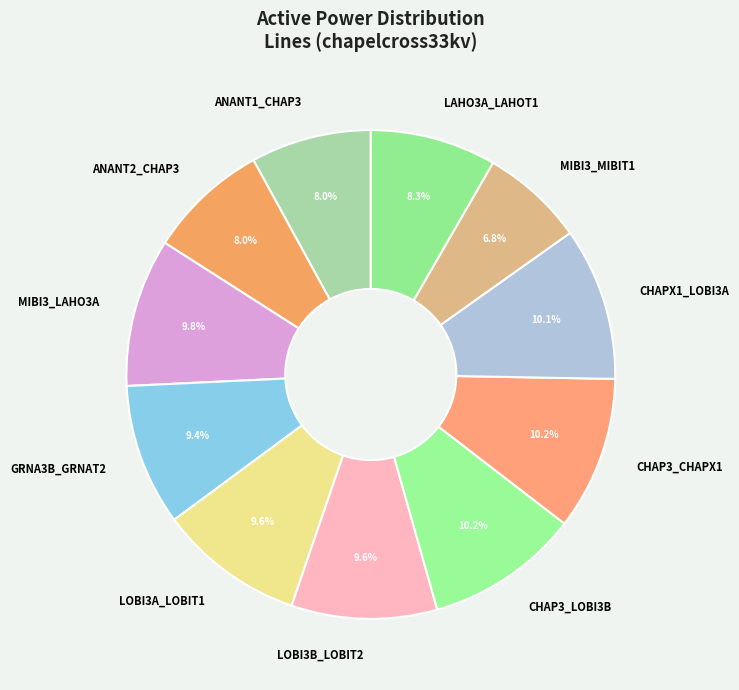

The MIBI3_LAHO3A slice represents 10% of the pie. True or false?

True